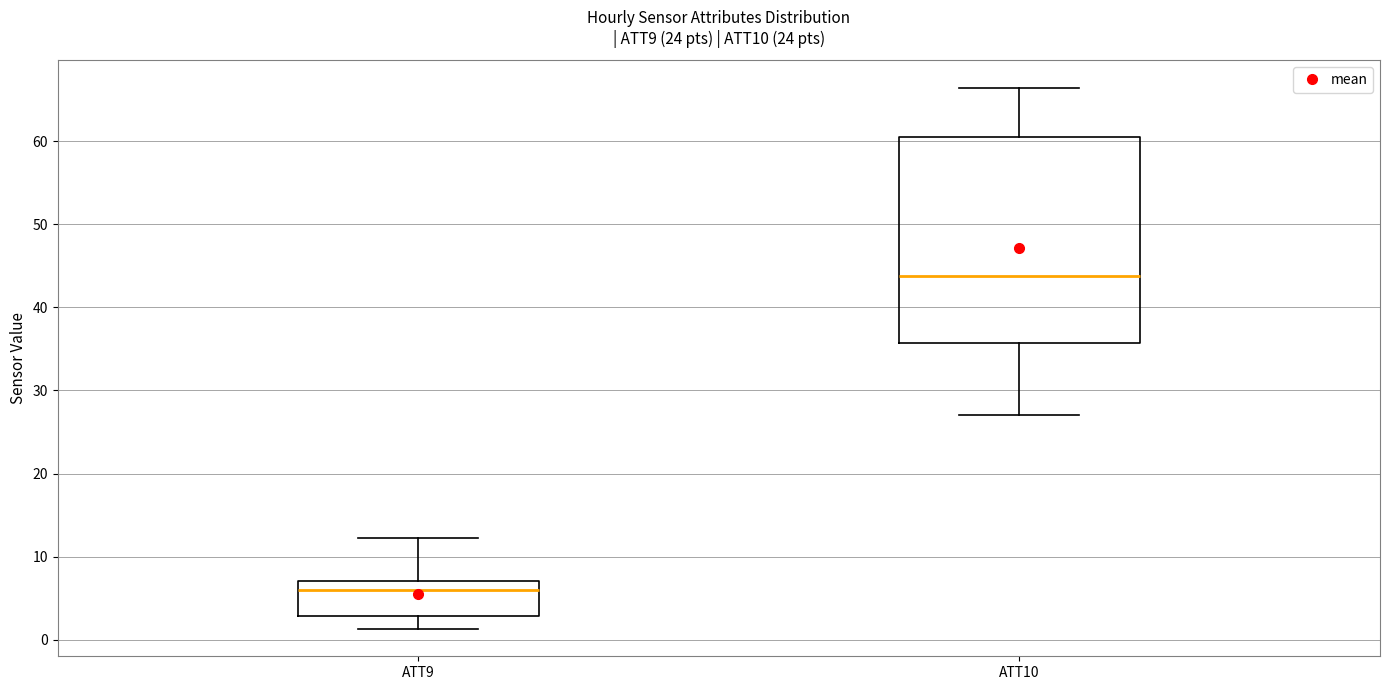

Reading left to right, read every box against the y-axis: the position of its median line, the range the box covers, and the ends of its whiskers. The values are not printed on the chart, so give them approximately, as read against the axis.

ATT9: median 6, box 3 to 7, whiskers 1 to 12
ATT10: median 44, box 36 to 60, whiskers 27 to 66